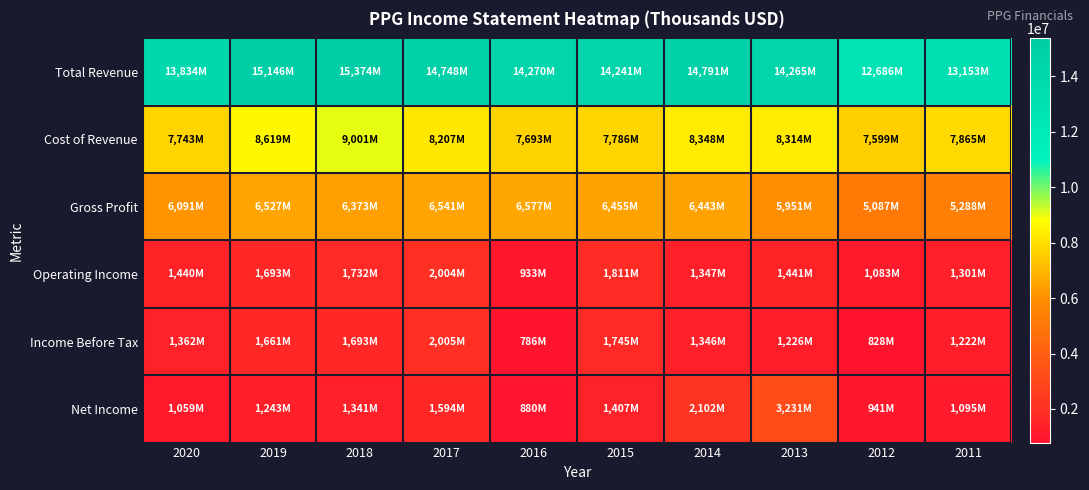

Between 2019 and 2016, which series saw the biggest shift?

Cost of Revenue